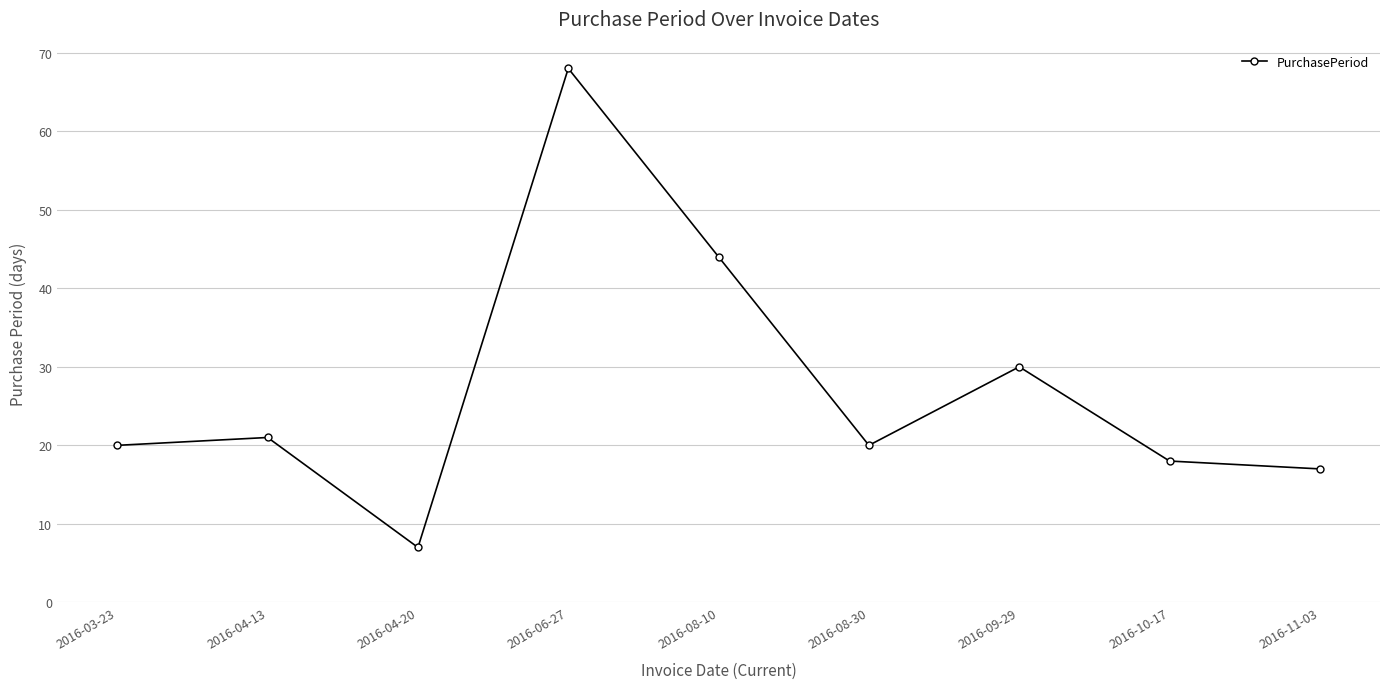

Where is the first local maximum?

2016-04-13